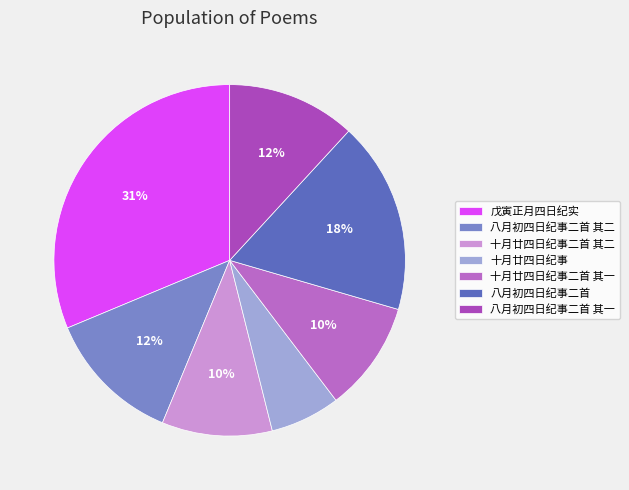

How many segments does this pie chart have?

7